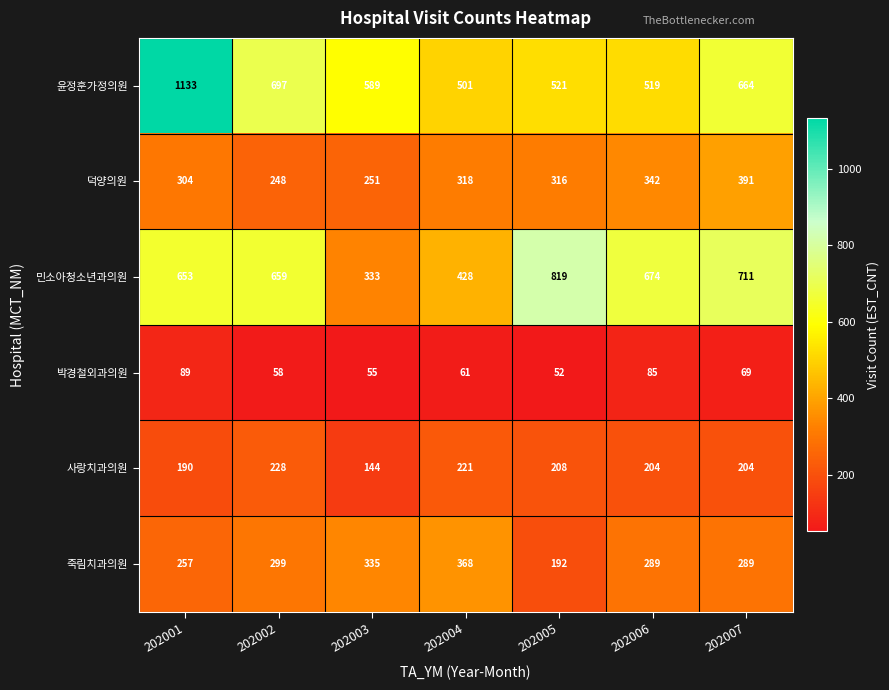

The 박경철외과의원 series shows 15 at 202003. True or false?

False